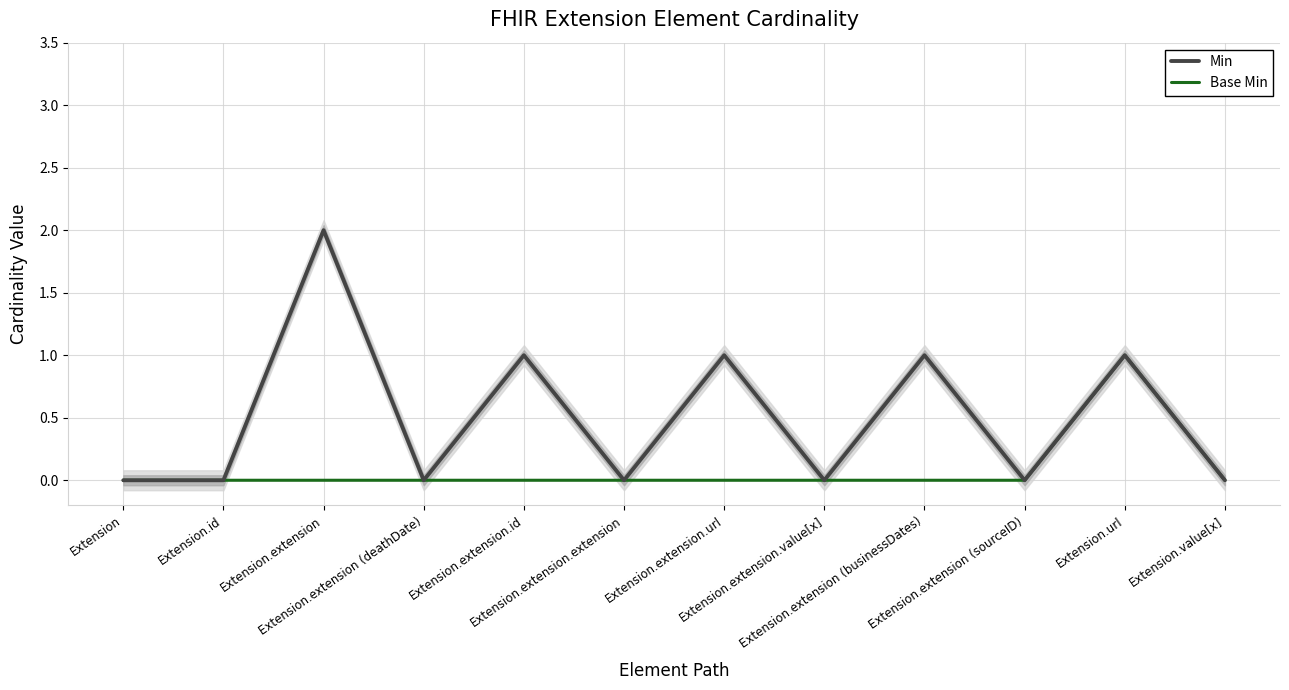

At which label is Base Min closest to 0?

Extension